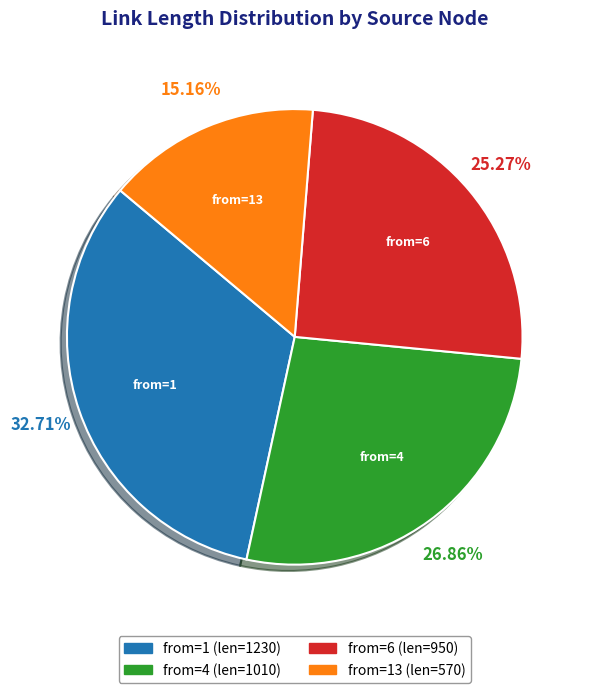

Is there any slice that represents more than half of the pie?

No